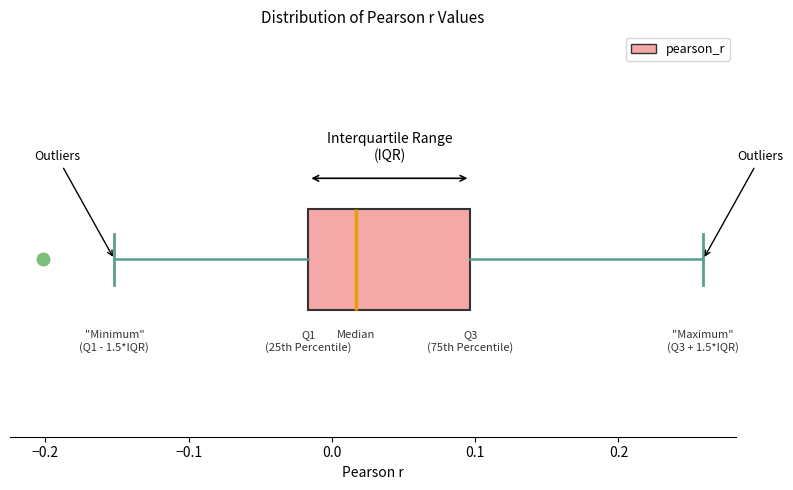

Read this box plot against the x-axis: the position of the median line, the range covered by the box, and the ends of both whiskers. The values are not printed on the chart, so give them approximately, as read against the axis.

median 0.02, box -0.02 to 0.10, whiskers -0.15 to 0.26